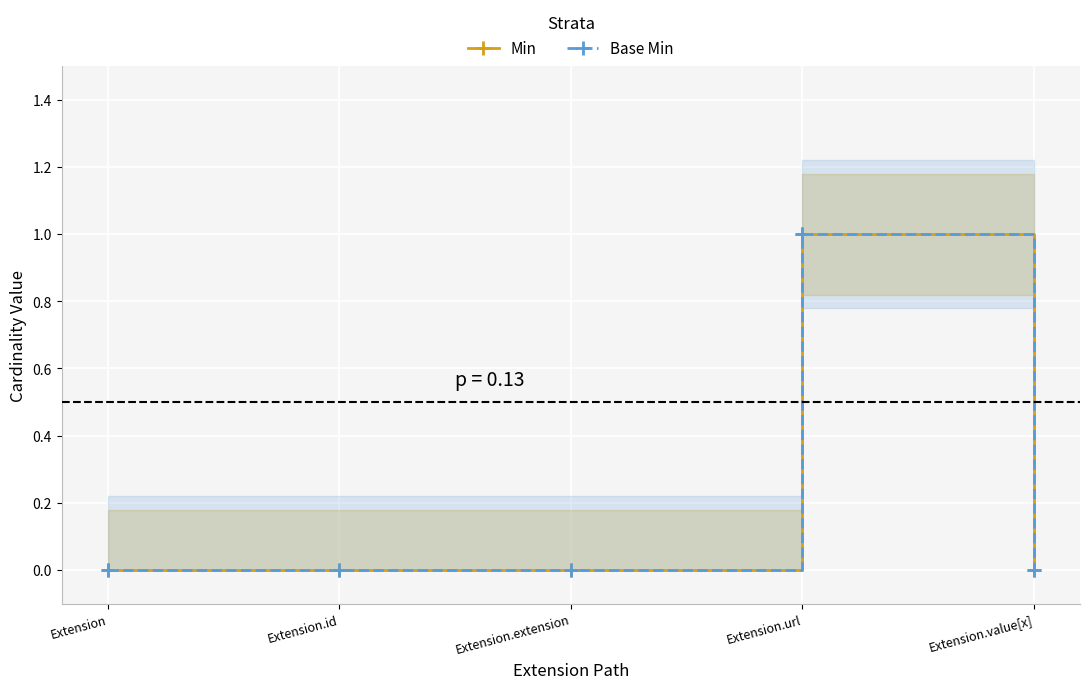

At which category does Base Min reach its first local peak?

Extension.url